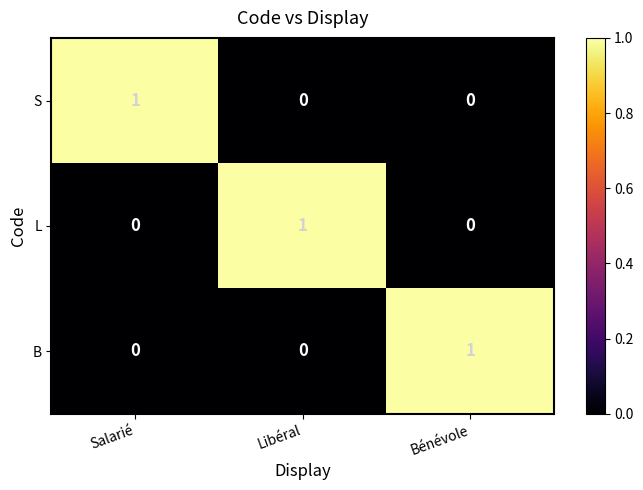

True or false: S has a value of 0 at Libéral.

True